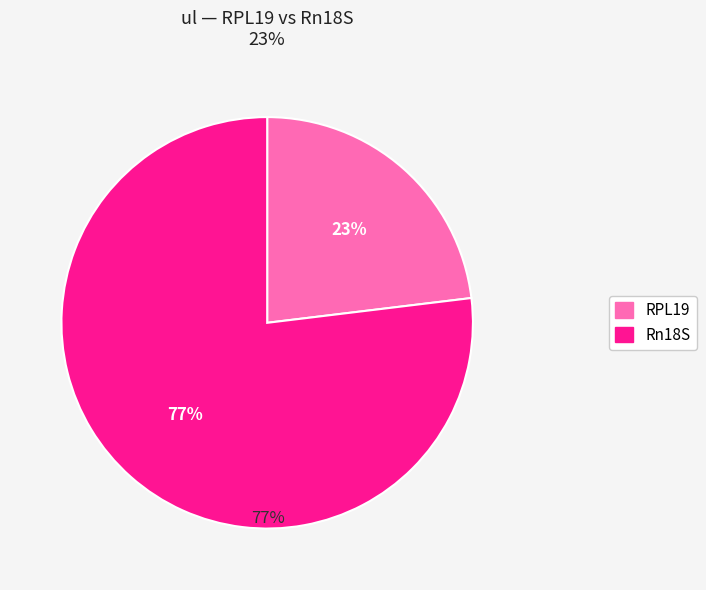

Does RPL19 account for over 50% of the chart?

No